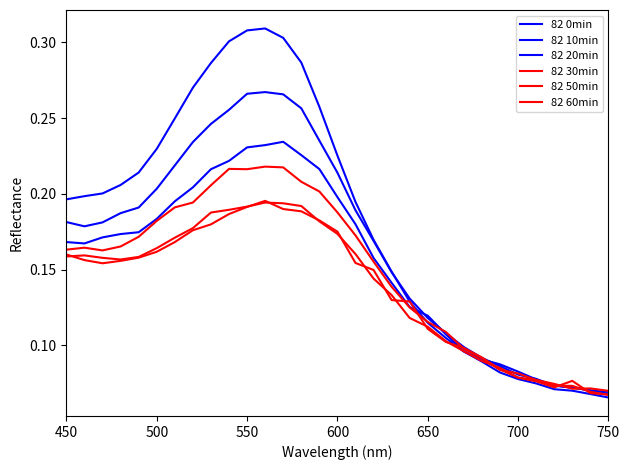

What is the greatest value displayed?

0.3